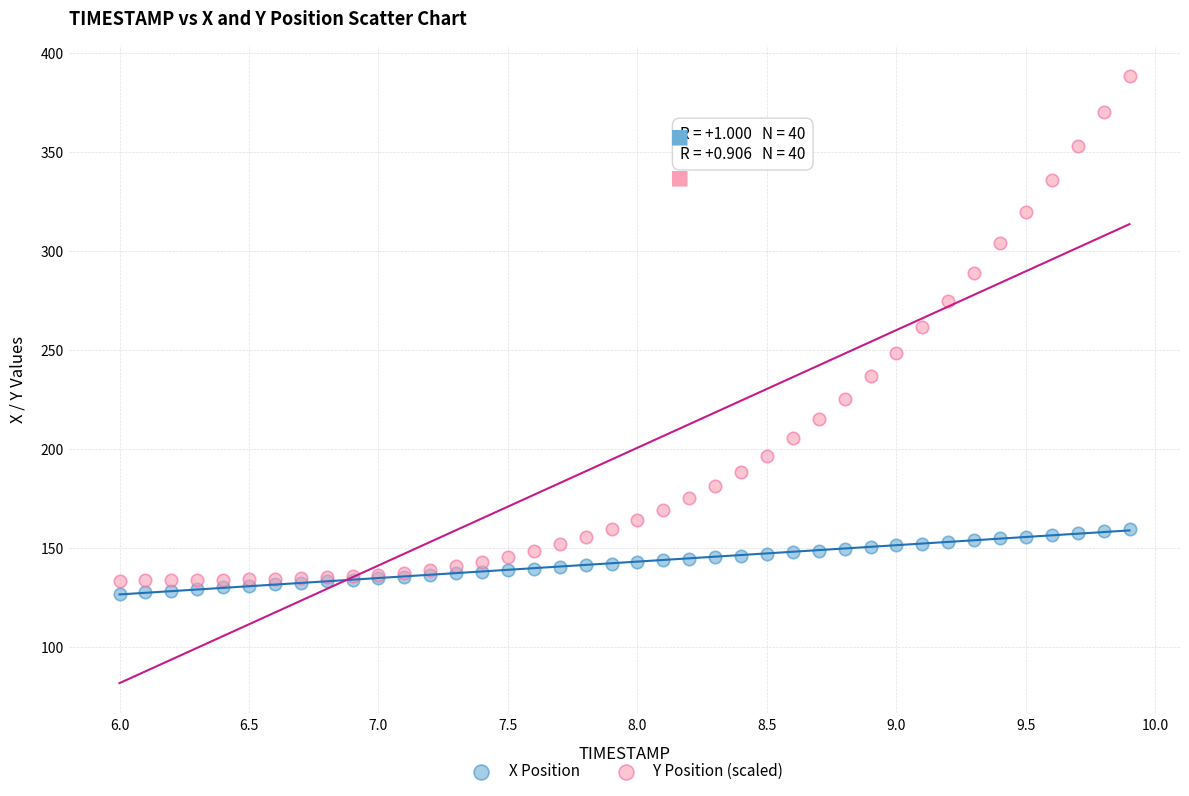

What are all the series names shown in the legend?

X Position, Y Position (scaled)